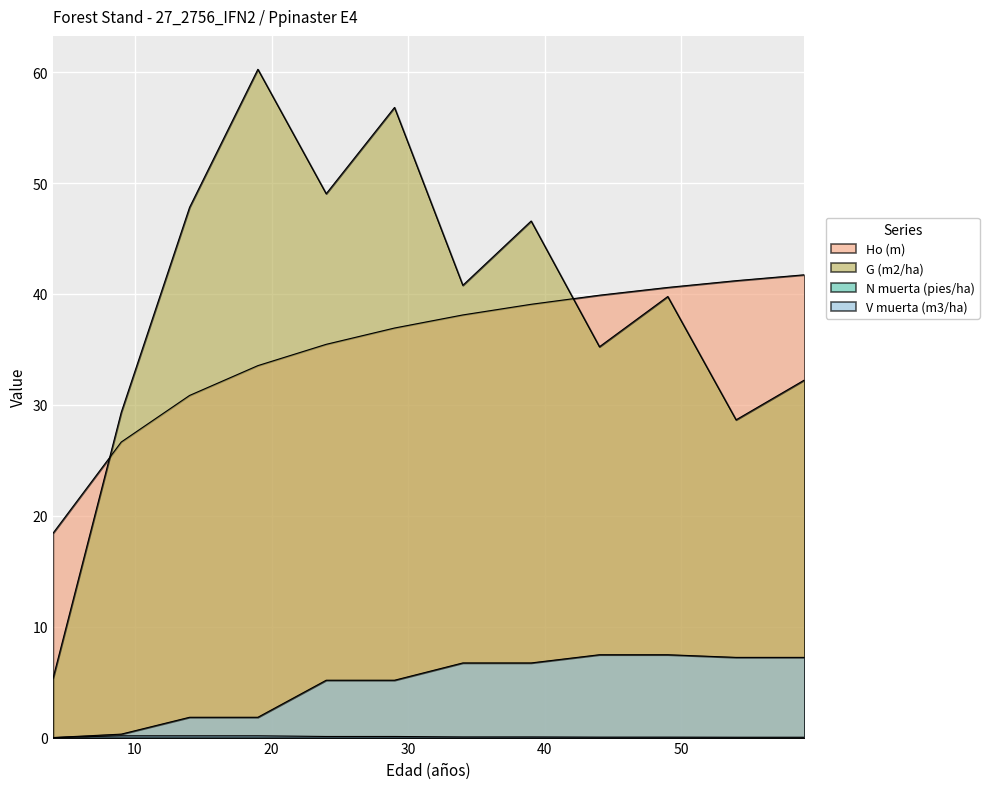

What is the sum of the G (m2/ha) values at 14 and 9?

77.1